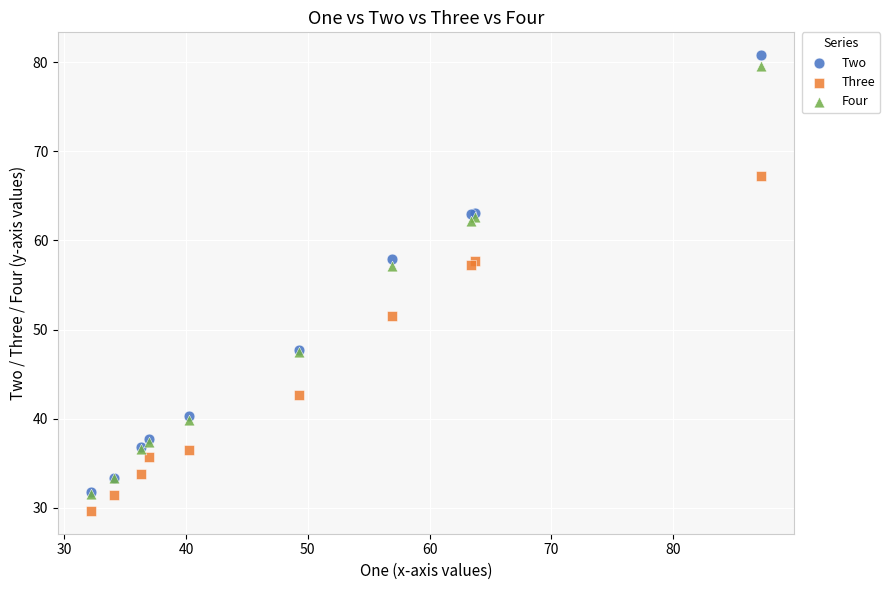

What are all the series names shown in the legend?

Two, Three, Four